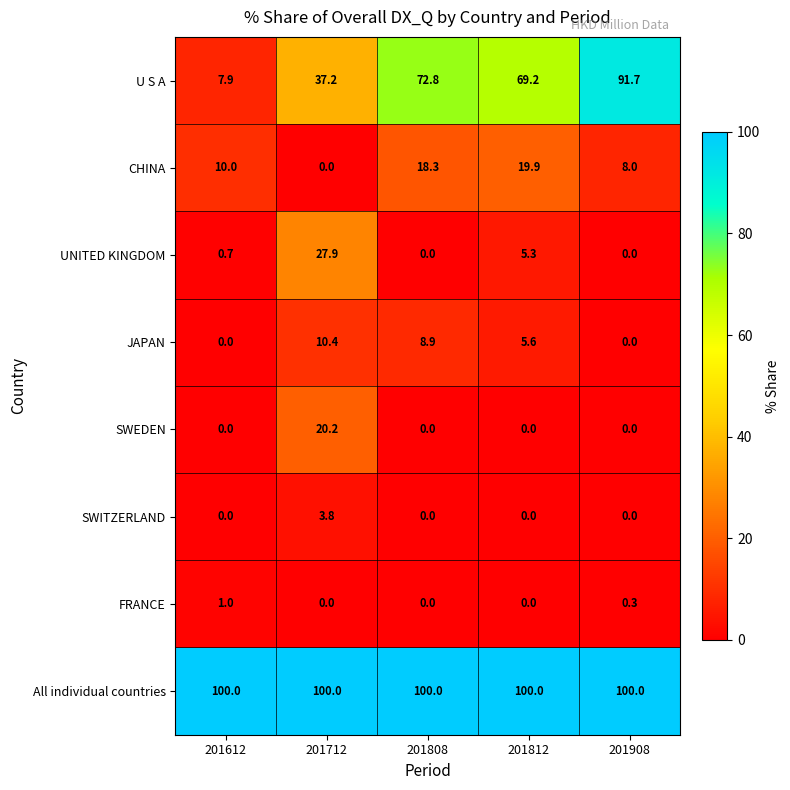

What is the minimum value for All individual countries?

100.0